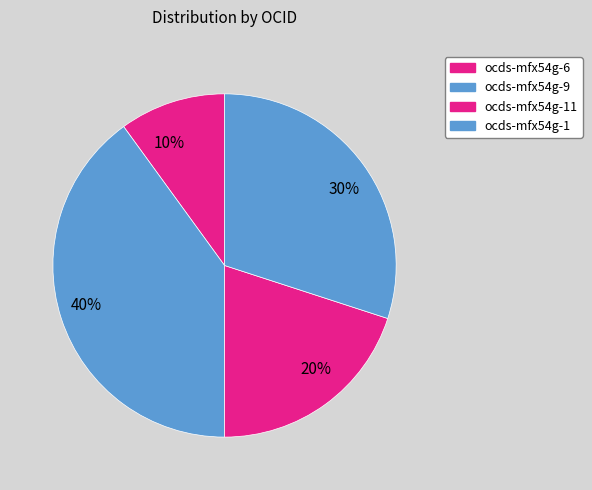

To the nearest percent, what is the difference between the largest and smallest slice percentages?

30%